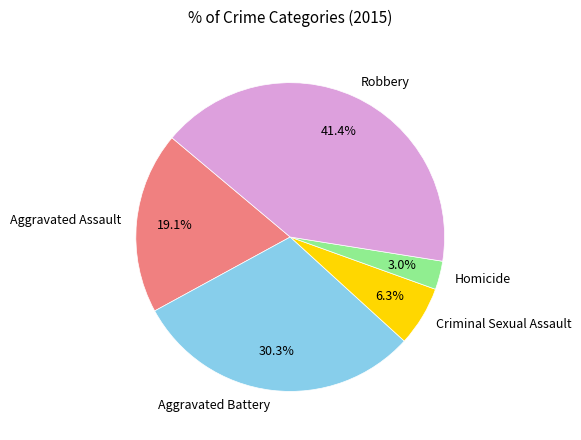

How many segments does this pie chart have?

5